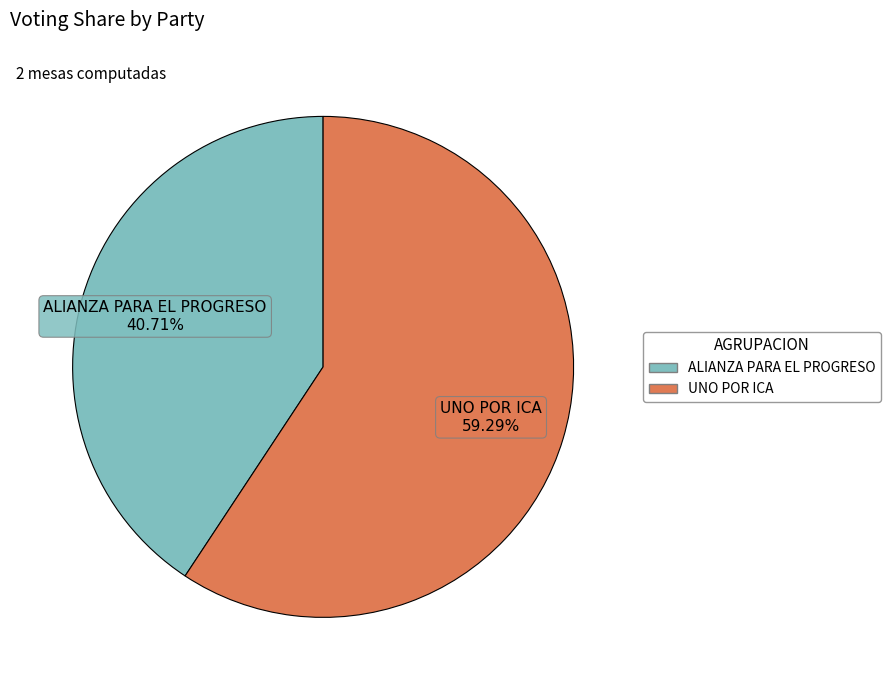

What percentage is the UNO POR ICA slice, to the nearest percent?

59%